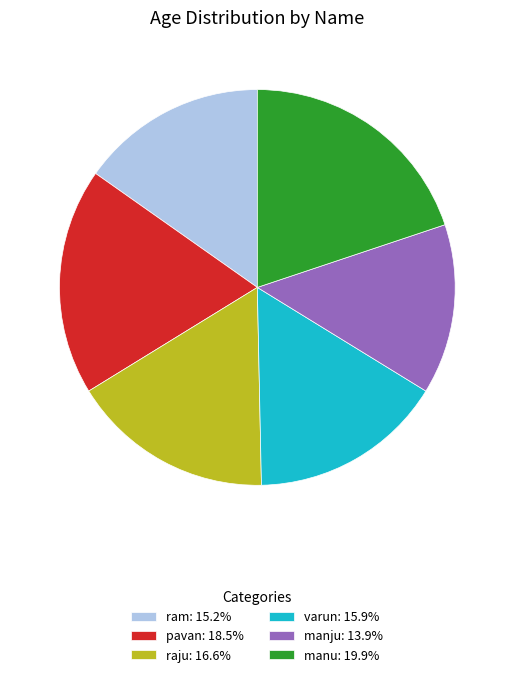

What is the ratio of the value at raju to the value at pavan?

0.9